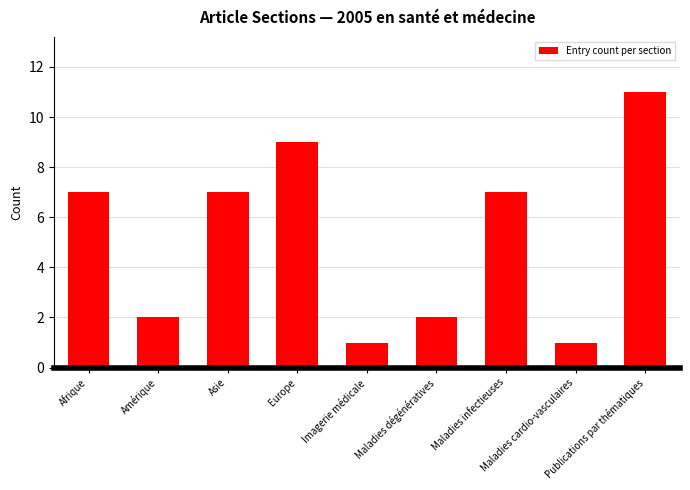

What is the difference between the maximum and second lowest values?

10